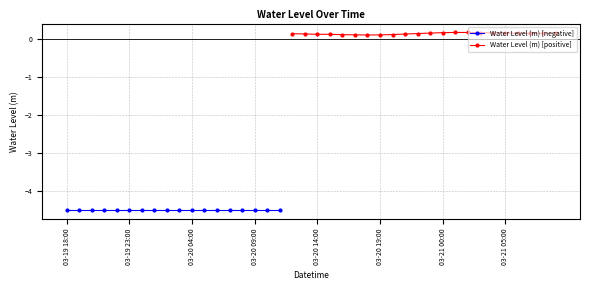

What is the value of the Water Level (m) [negative] point at the 5th from the left?

-4.5